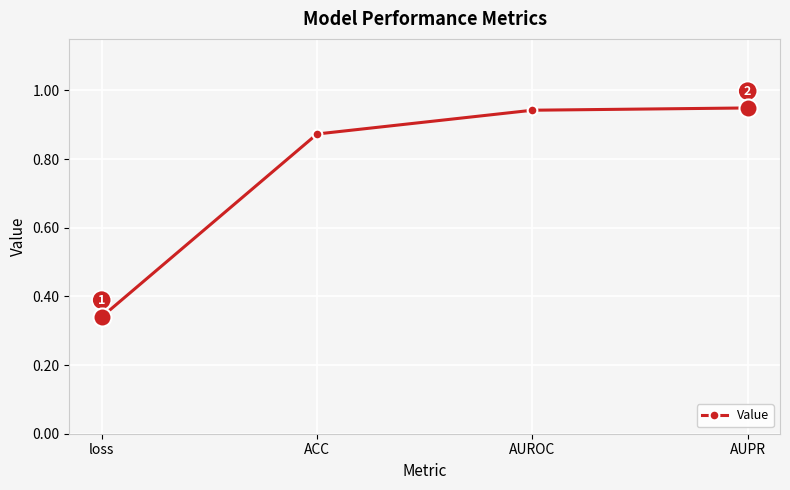

Reading left to right, what are all the values shown in this chart?

0.3	0.9	0.9	0.9